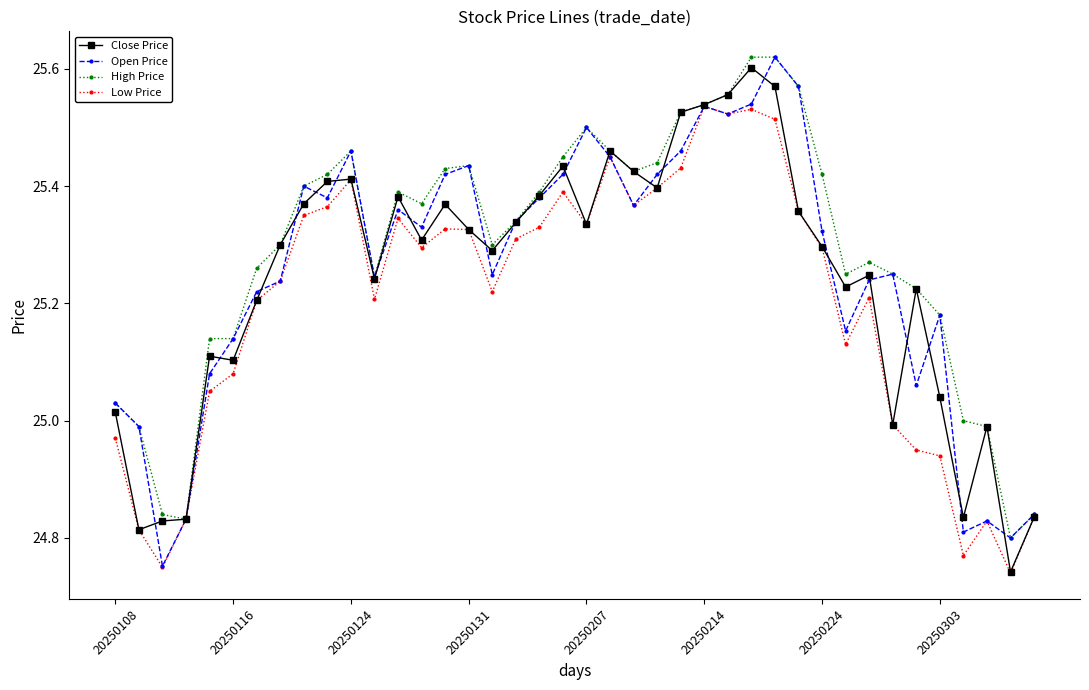

At how many categories does at least one series exceed 24?

40